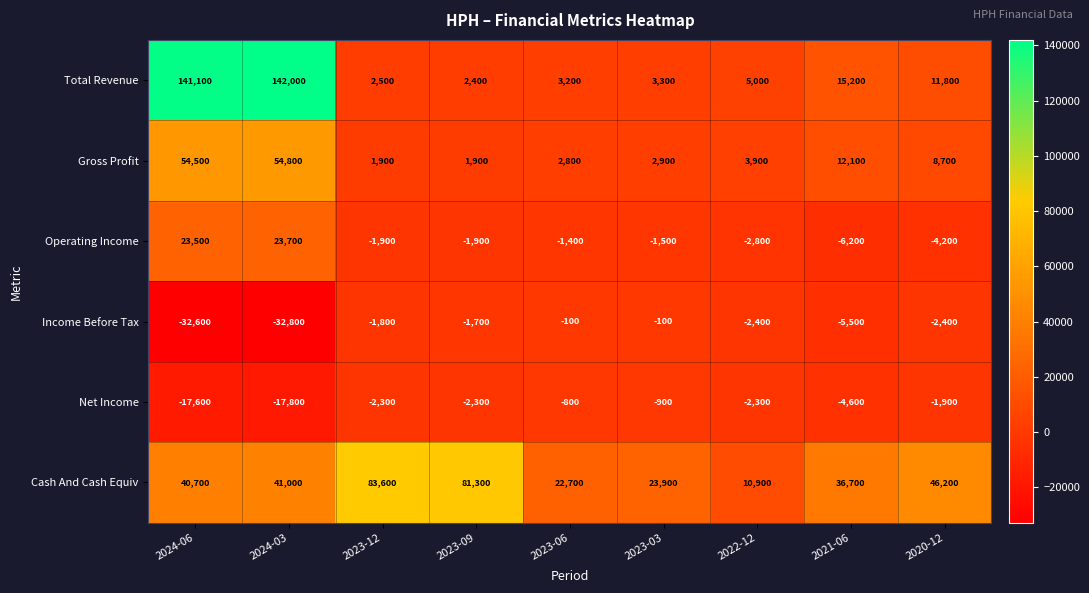

What is the approximate value of Net Income at 2023-09?

-2300